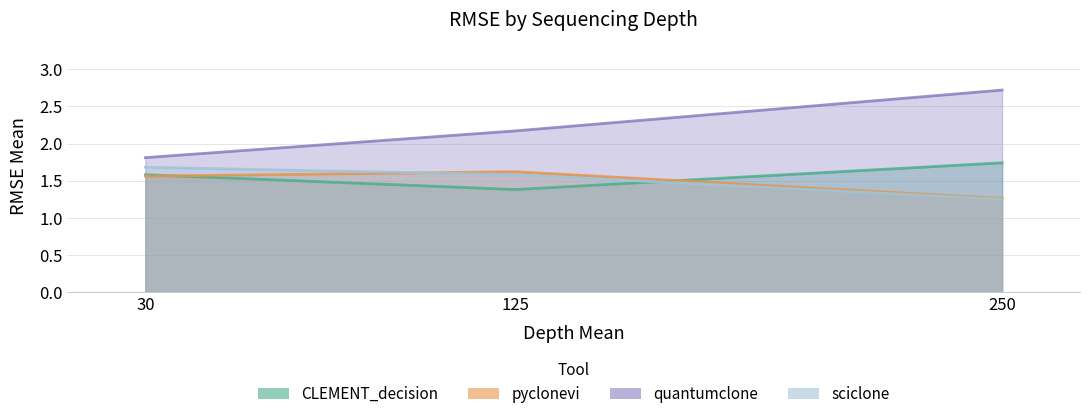

Rank the series by their maximum value, from highest to lowest.

quantumclone, CLEMENT_decision, sciclone, pyclonevi